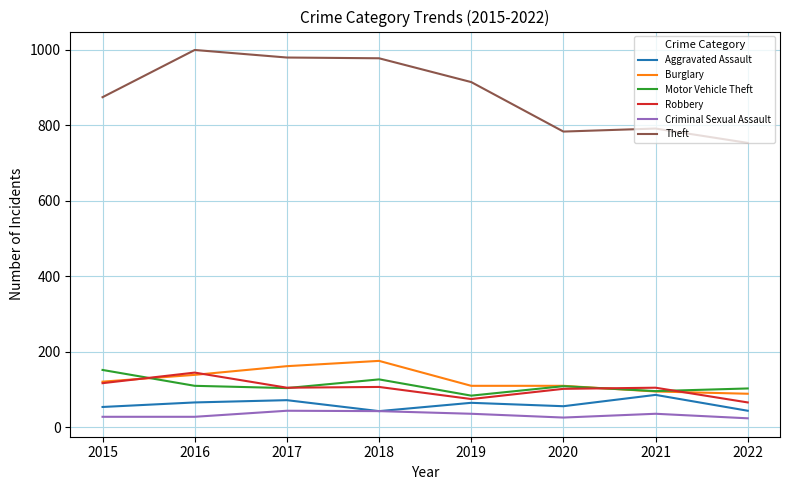

True or false: Theft has more than 0 interior local peaks.

True